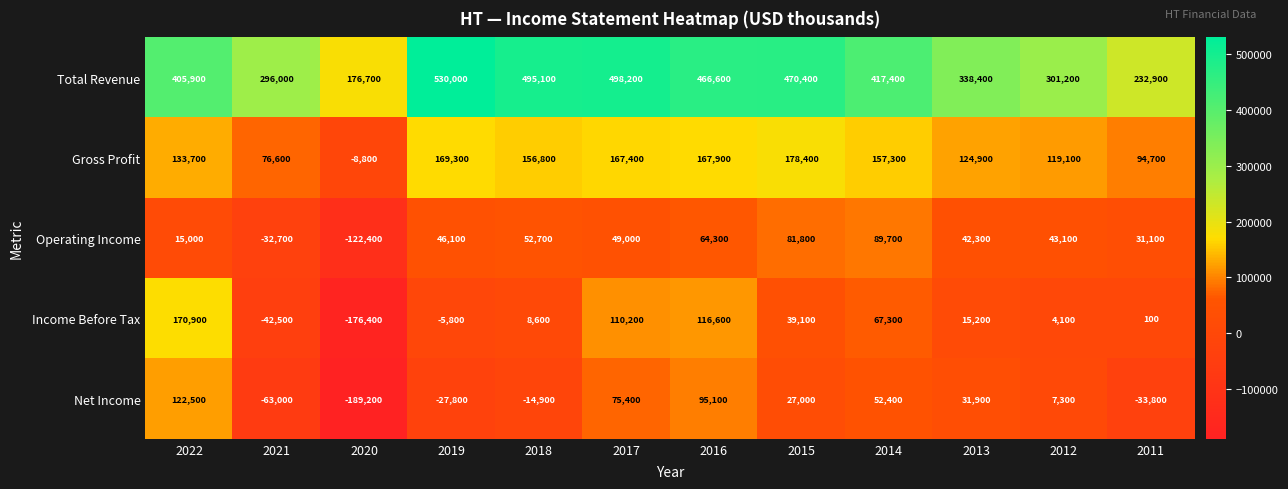

Which label corresponds to the smallest value in the chart?

2020